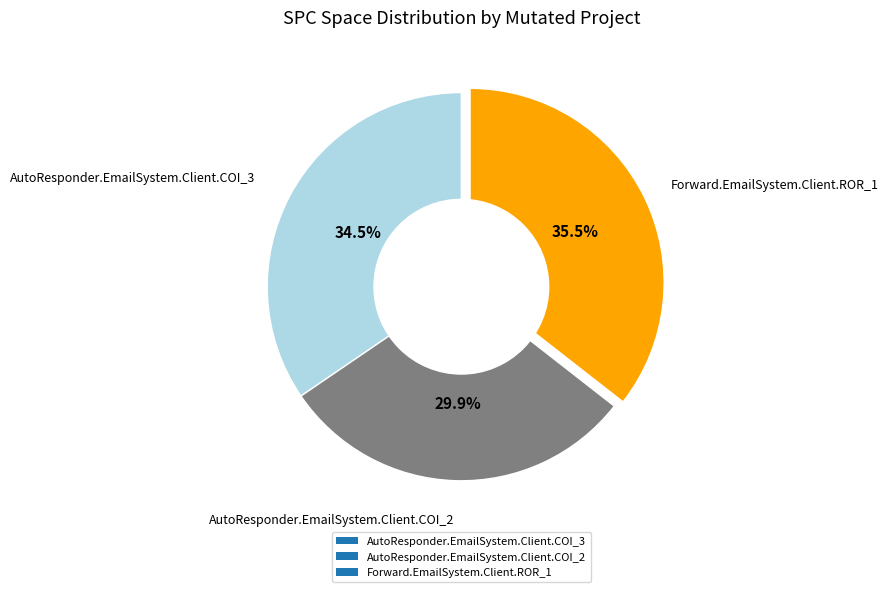

What is the total percentage of AutoResponder.EmailSystem.Client.COI_3 and AutoResponder.EmailSystem.Client.COI_2?

64.5%